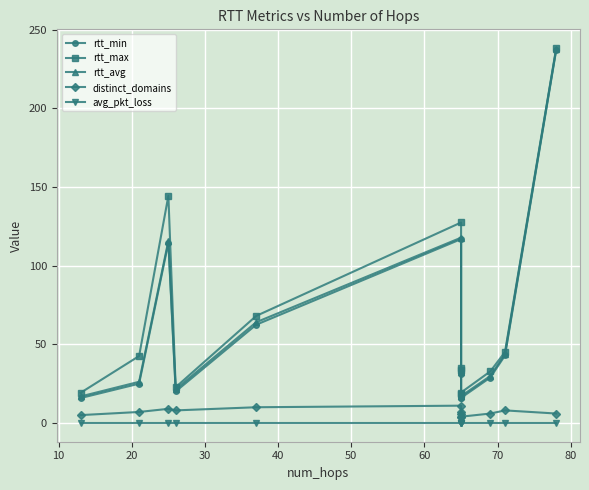

What is the difference between the second highest and second lowest values in the rtt_max series?

125.2